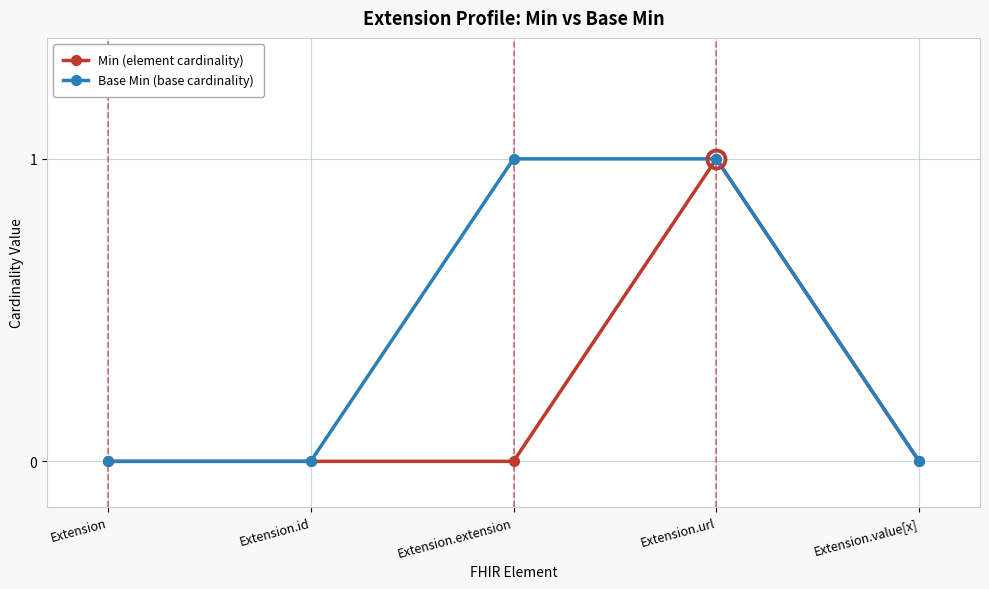

At which category is the sum across all series the highest?

Extension.url